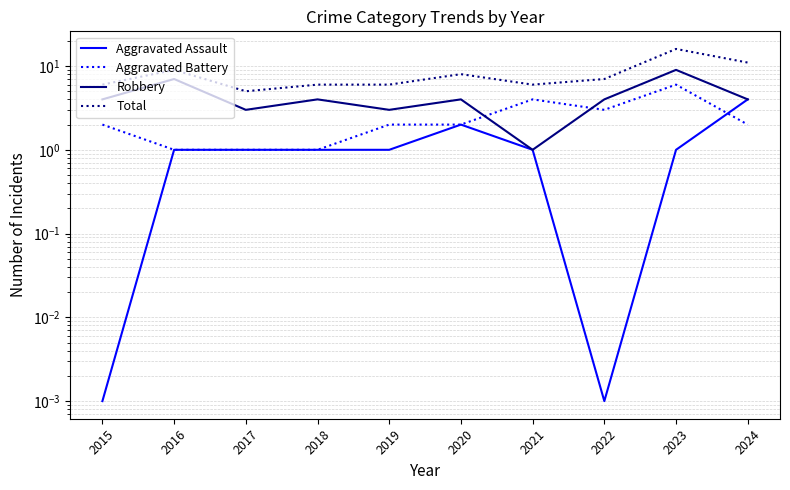

Is this an area chart (filled region under the line)?

No